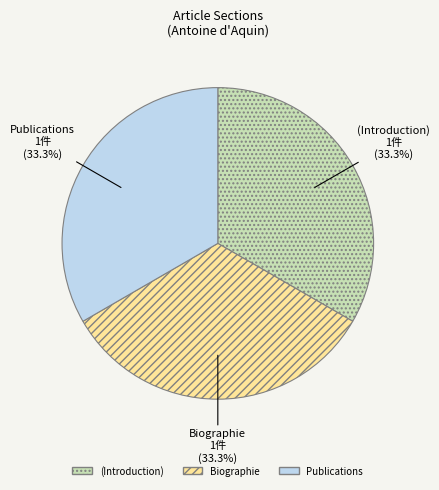

Is there a majority slice in this chart?

No